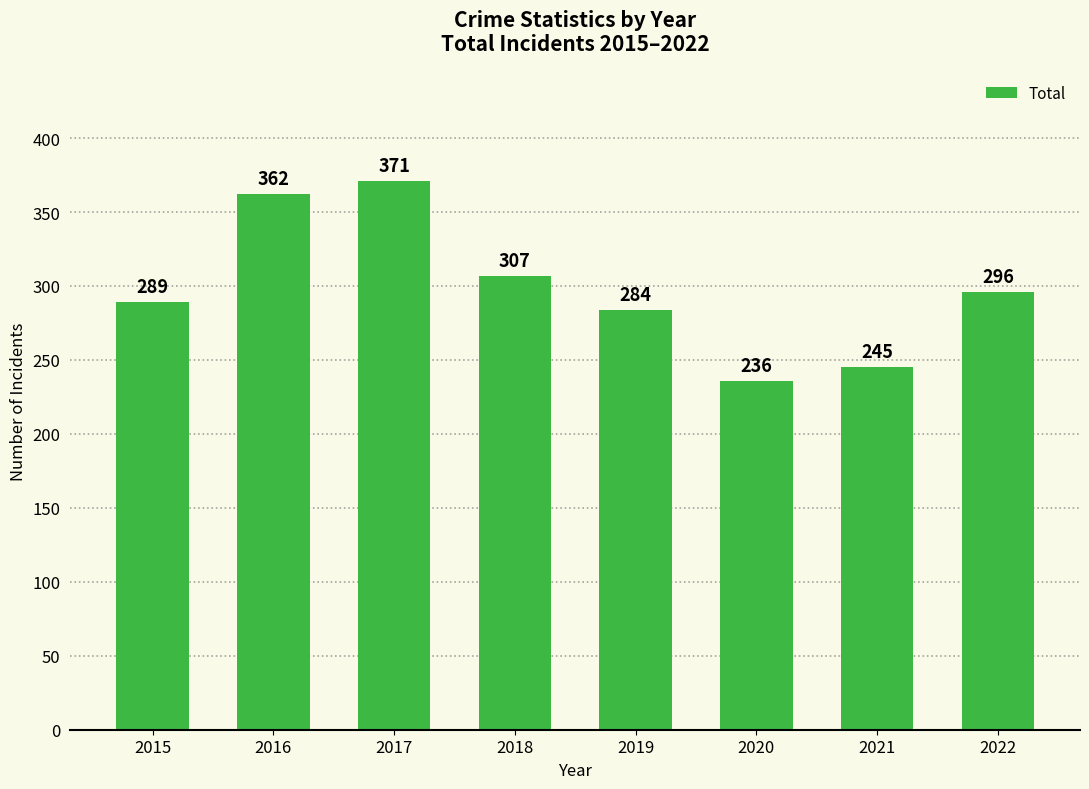

What is the value of the 5th bar from the left?

284